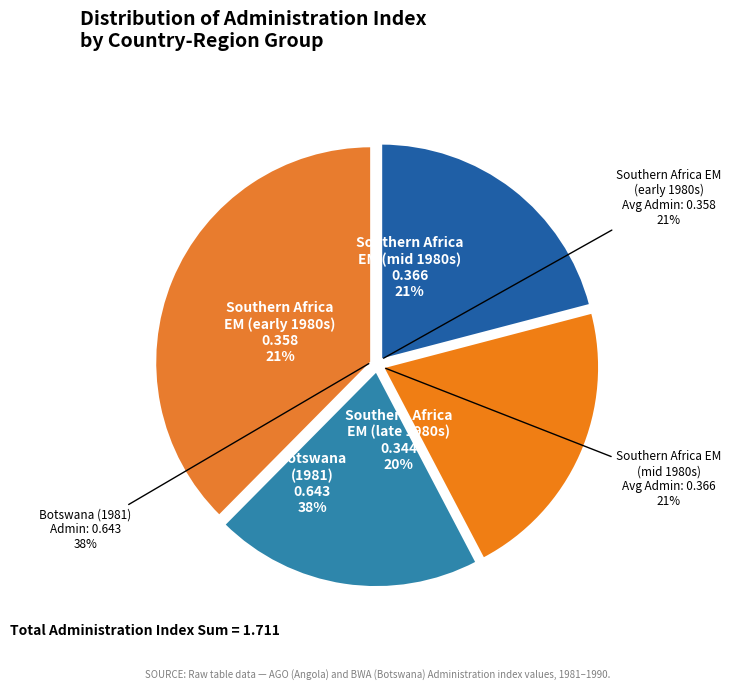

Does AGO_1990 account for over 50% of the chart?

No